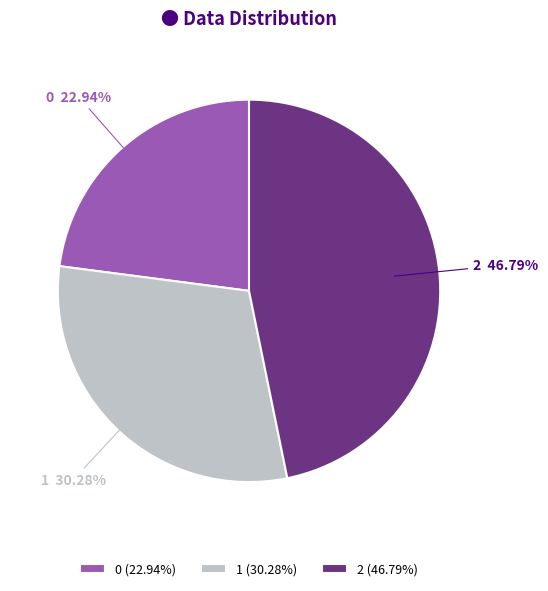

Does 0 account for over 50% of the chart?

No